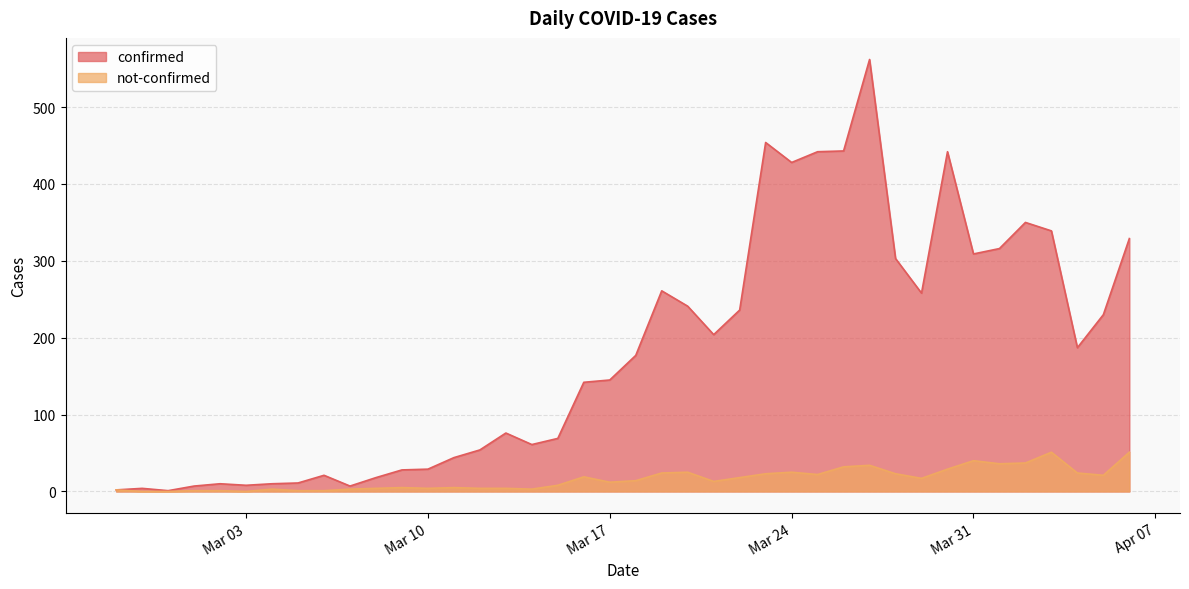

Read the confirmed value at 2020-04-05, to the nearest 100.

200